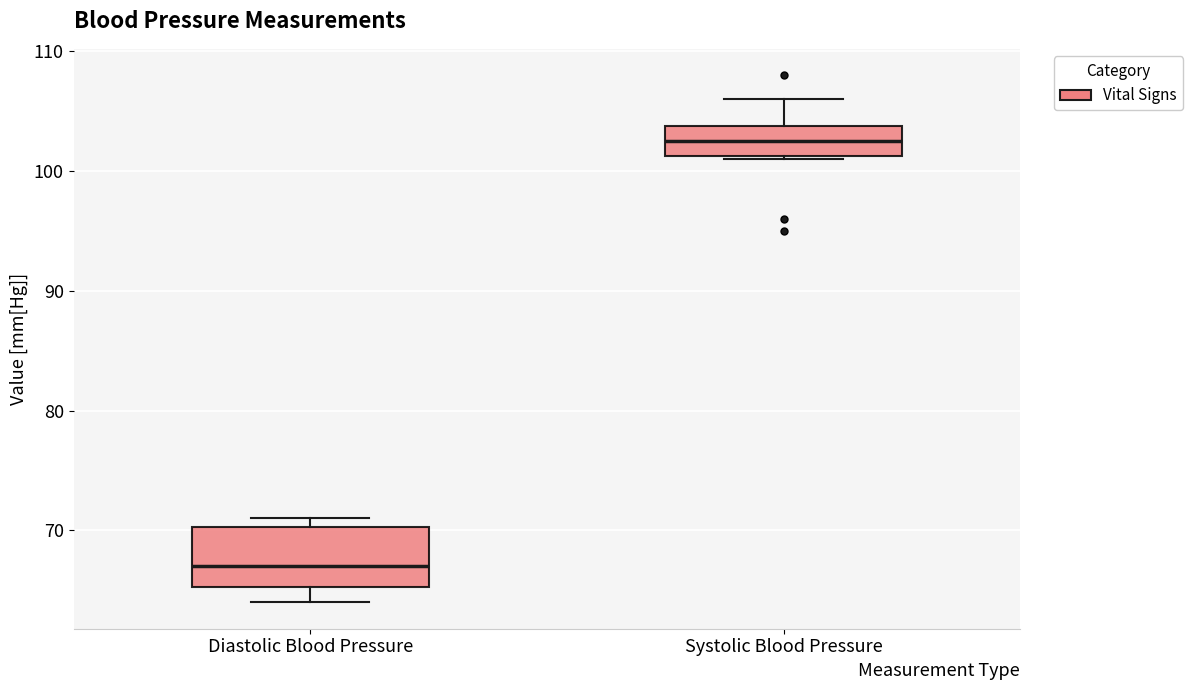

Reading left to right, read every box against the y-axis: the position of its median line, the range the box covers, and the ends of its whiskers. The values are not printed on the chart, so give them approximately, as read against the axis.

Diastolic Blood Pressure: median 67, box 65 to 70, whiskers 64 to 71
Systolic Blood Pressure: median 103, box 101 to 104, whiskers 101 to 106